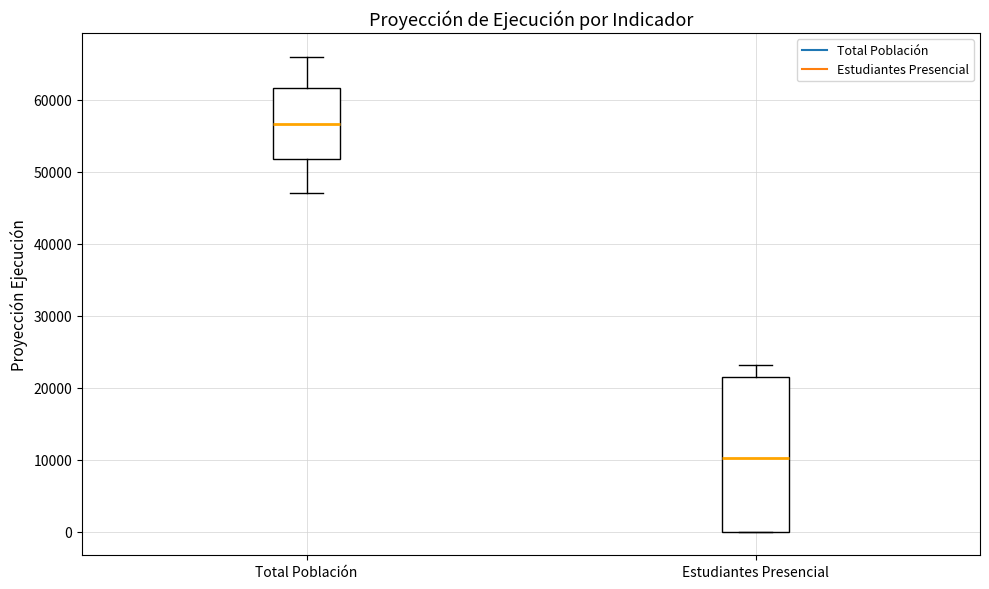

Which box's median line is the lowest?

Estudiantes Presencial